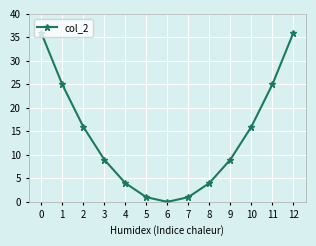

What is the difference between the maximum and second lowest values?

35